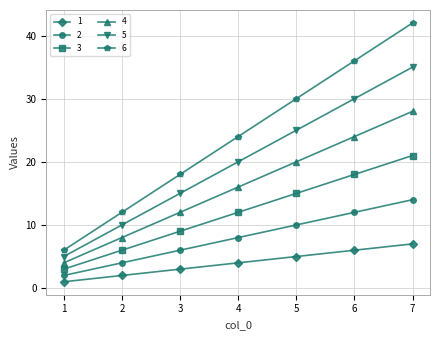

Rank the categories by 1 value from lowest to highest.

1, 2, 3, 4, 5, 6, 7